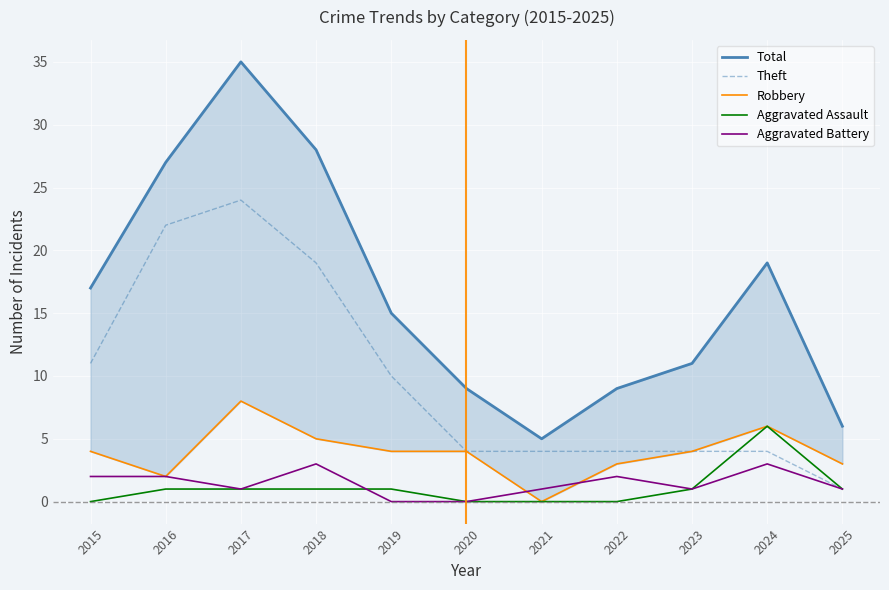

List the labels in order of Aggravated Assault value, largest first.

2024, 2016, 2017, 2018, 2019, 2023, 2025, 2015, 2020, 2021, 2022